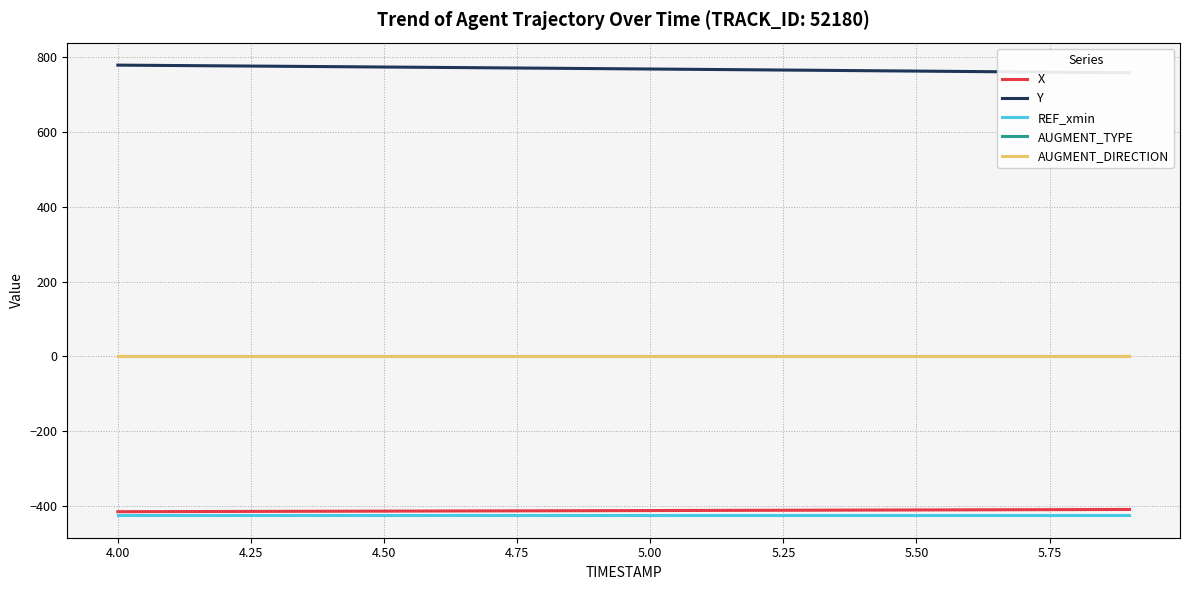

How many values in the Y series exceed 768?

10